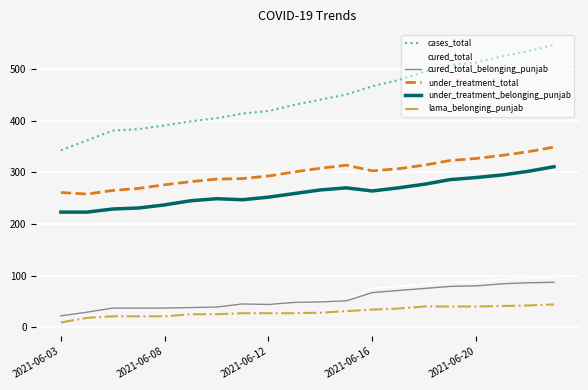

Which series has the largest range (max minus min)?

cases_total